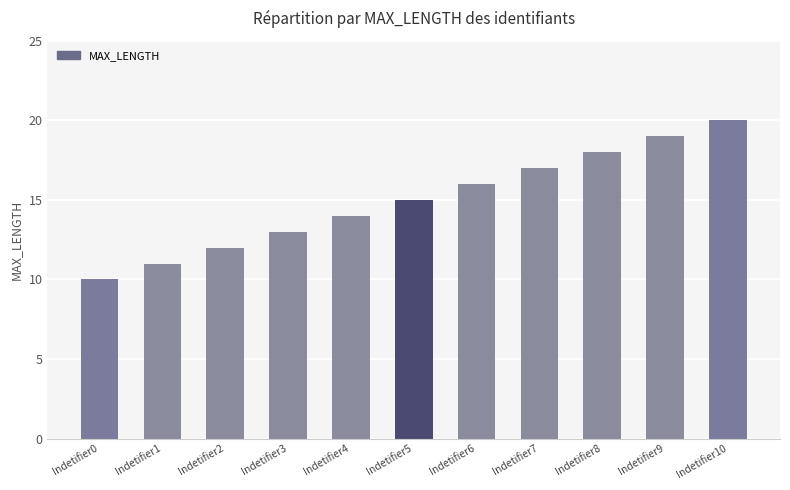

Are the bars horizontal?

No